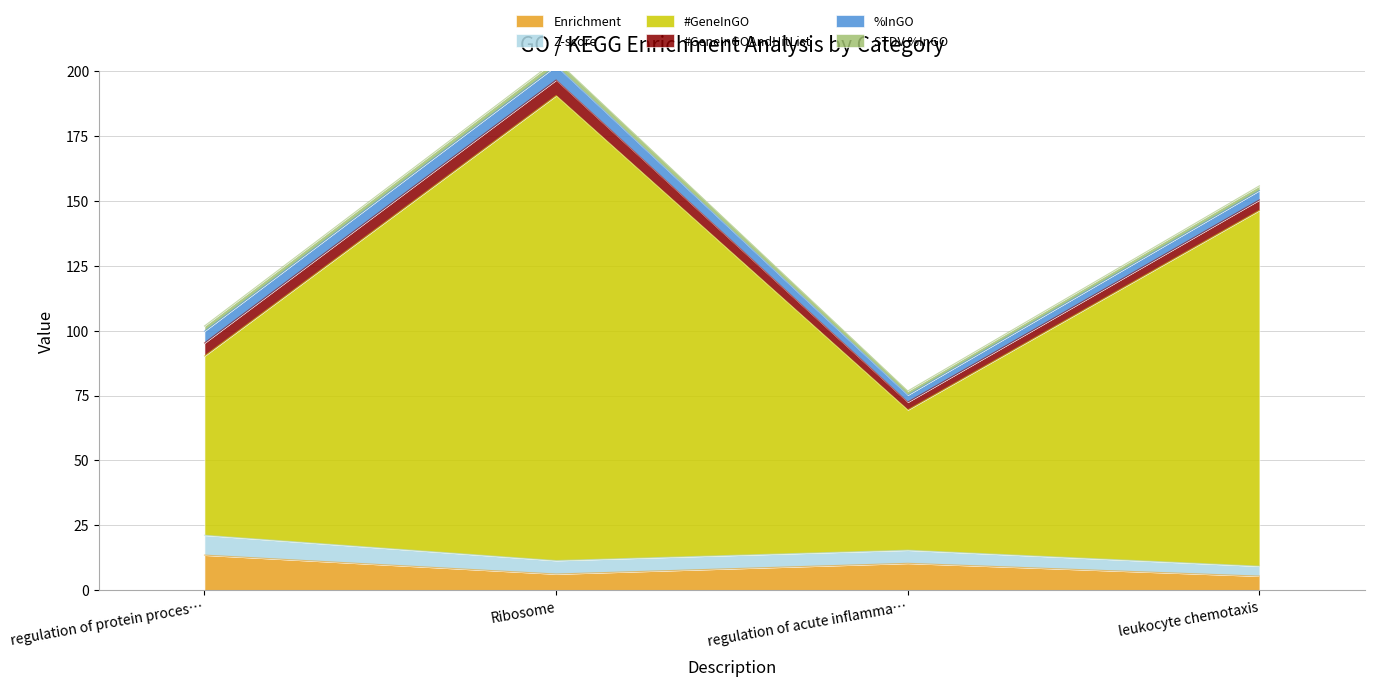

What is the smallest value displayed?

1.6